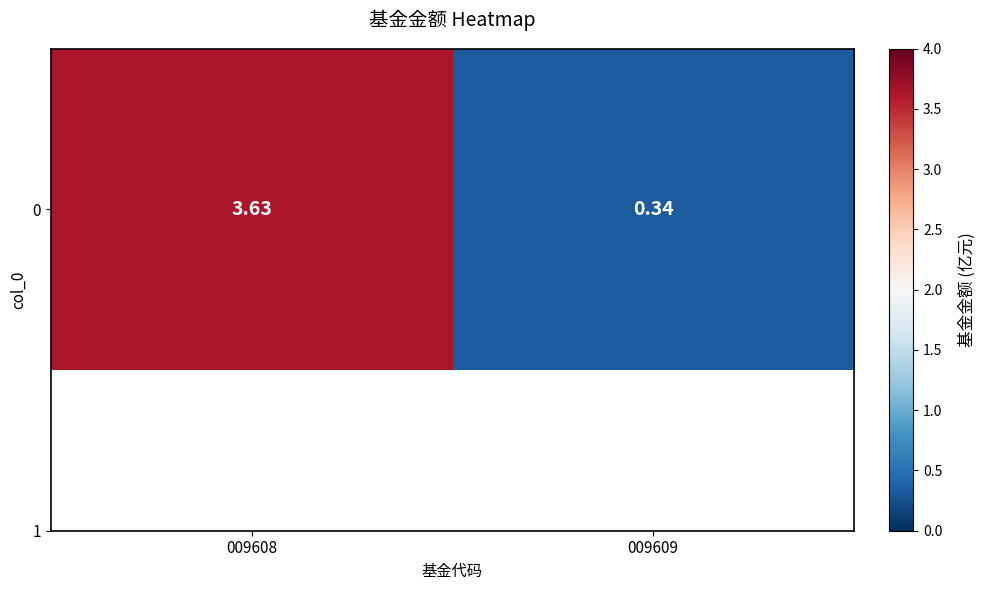

What is the approximate value at 009609?

0.3